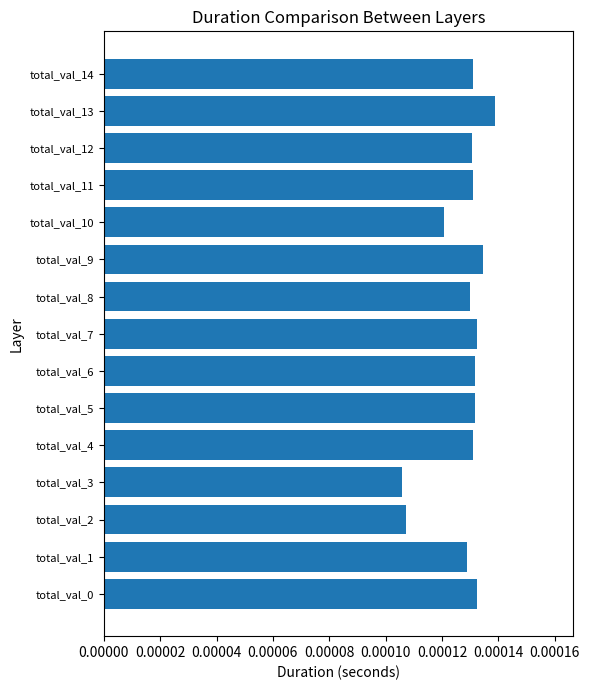

Which label corresponds to the largest value in the chart?

total_val_13